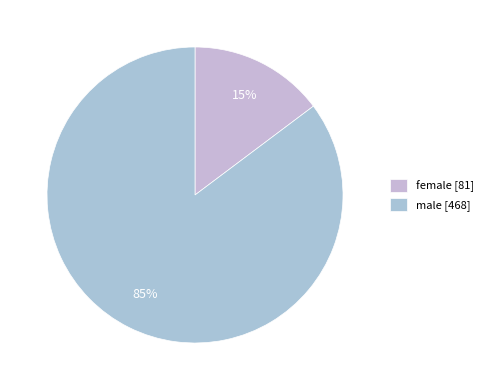

True or false: male accounts for 92% of the total.

False